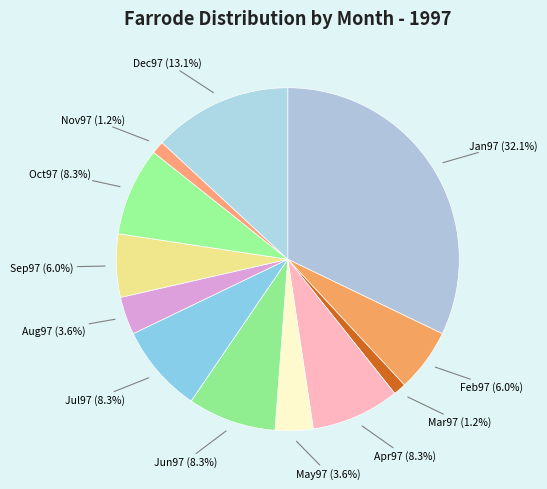

To the nearest percent, what is the difference between the largest and smallest slice percentages?

31%